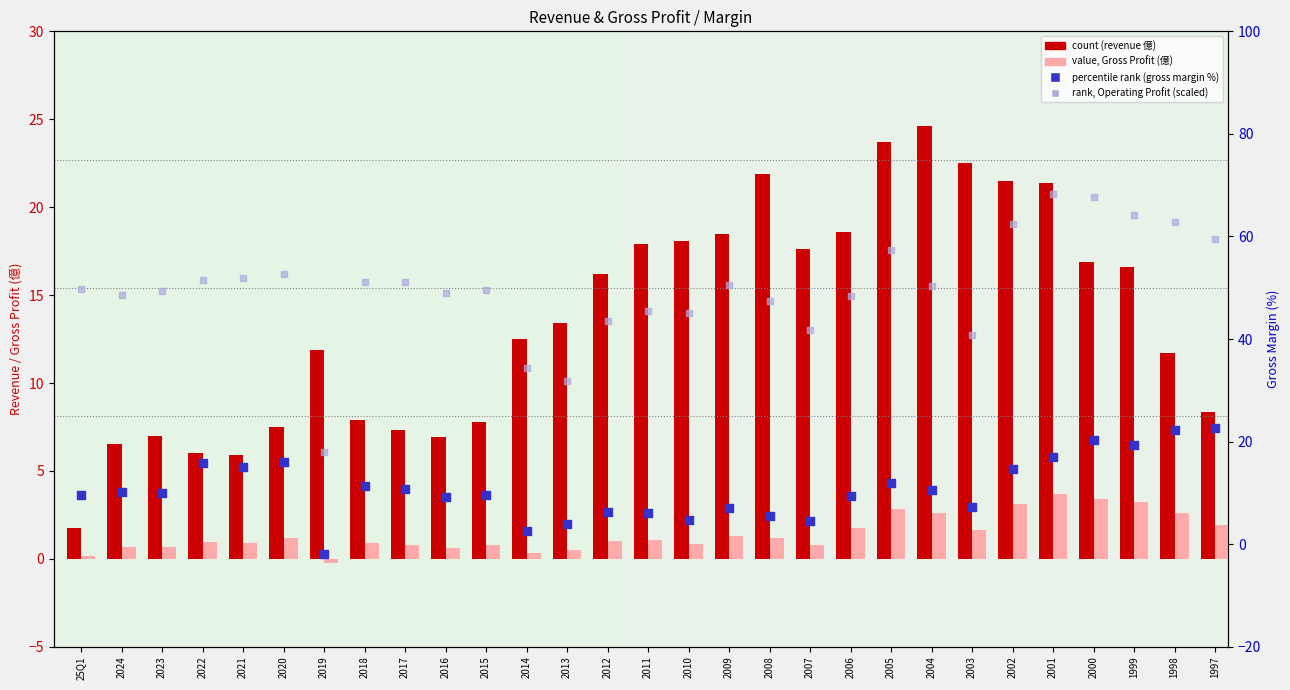

Which series reaches the minimum Y coordinate?

percentile rank (gross margin %)